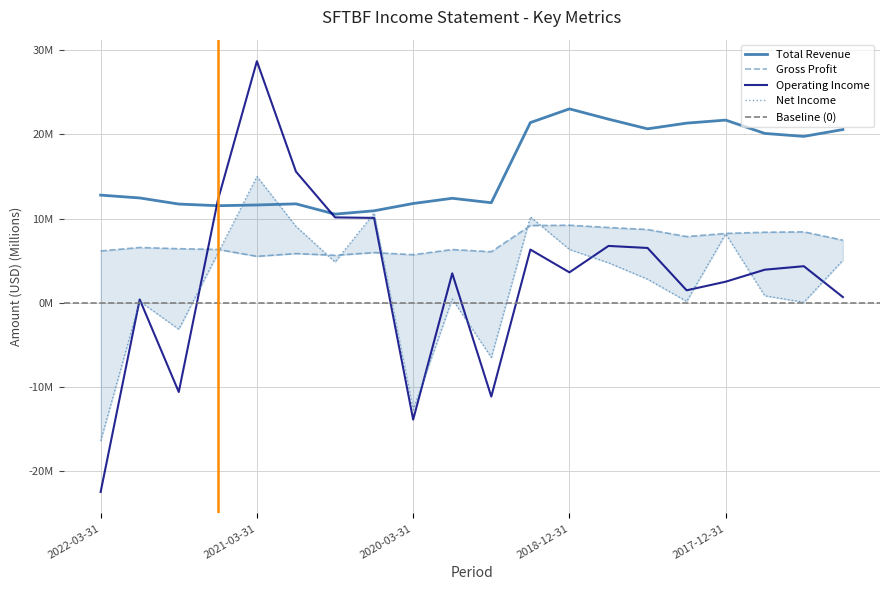

List the labels in order of Total Revenue value, largest first.

2018-12-31, 2018-09-30, 2017-12-31, 2019-06-30, 2018-03-31, 2018-06-30, 2017-03-31, 2017-09-30, 2017-06-30, 2022-03-31, 2021-12-31, 2019-12-31, 2019-09-30, 2020-03-31, 2020-12-31, 2021-09-30, 2021-03-31, 2021-06-30, 2020-06-30, 2020-09-30